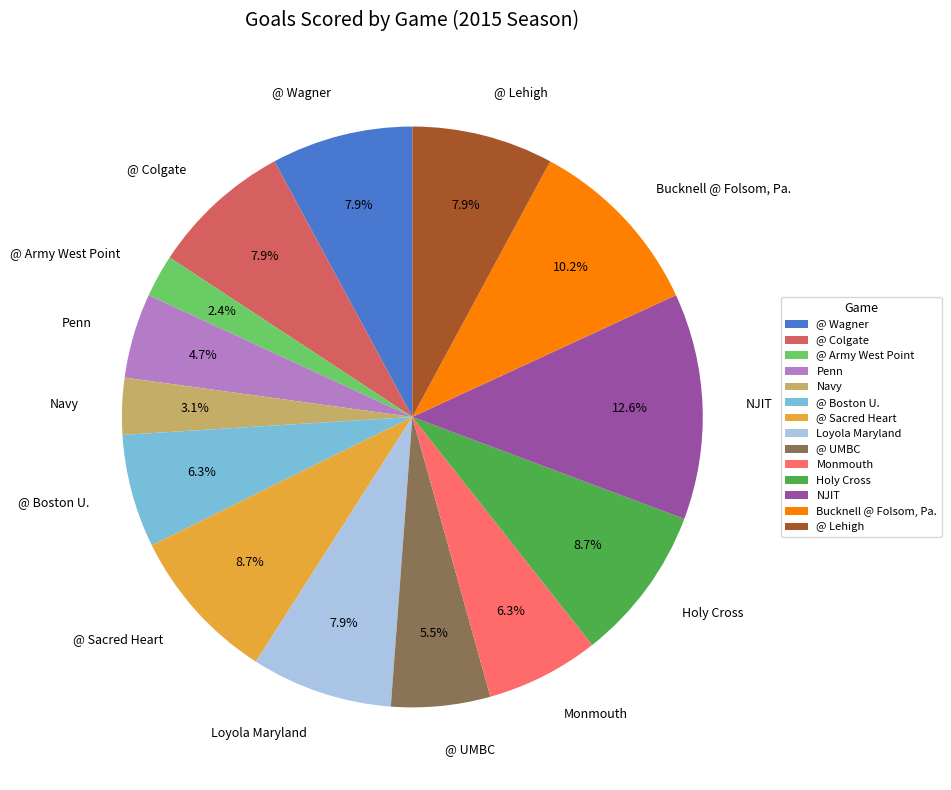

Which category has the biggest portion of the pie?

NJIT